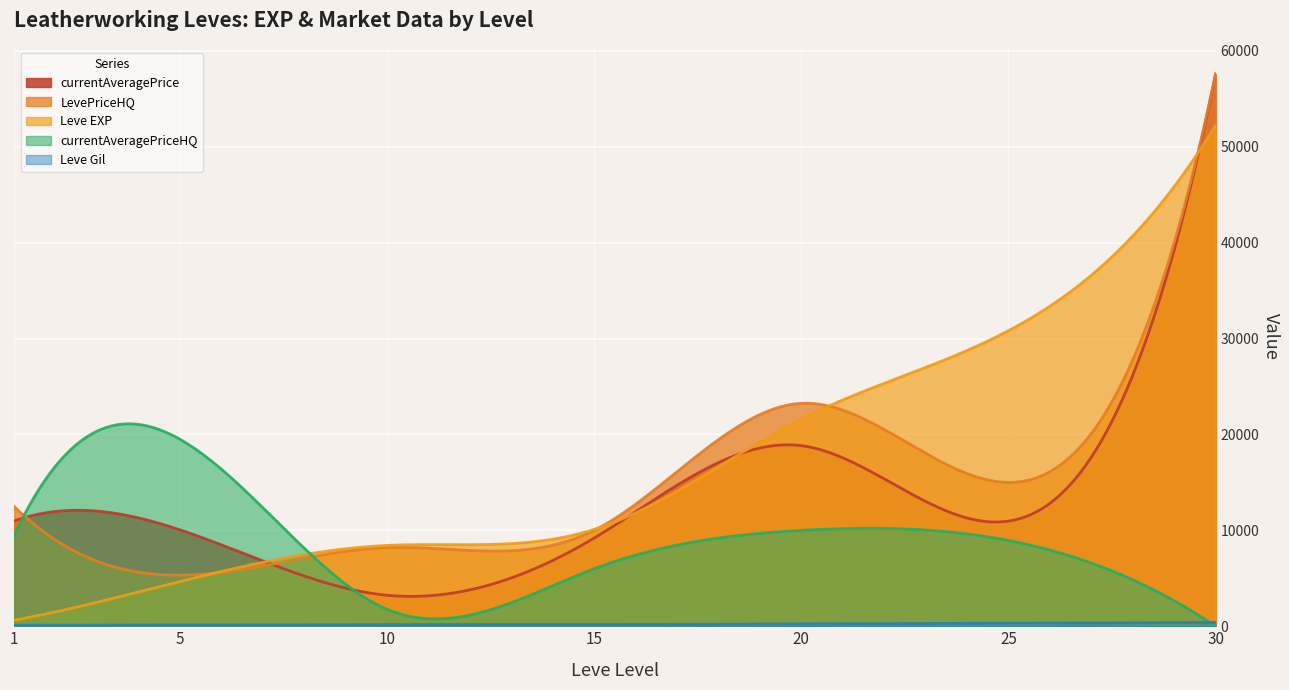

Which label corresponds to the largest value in the chart?

30